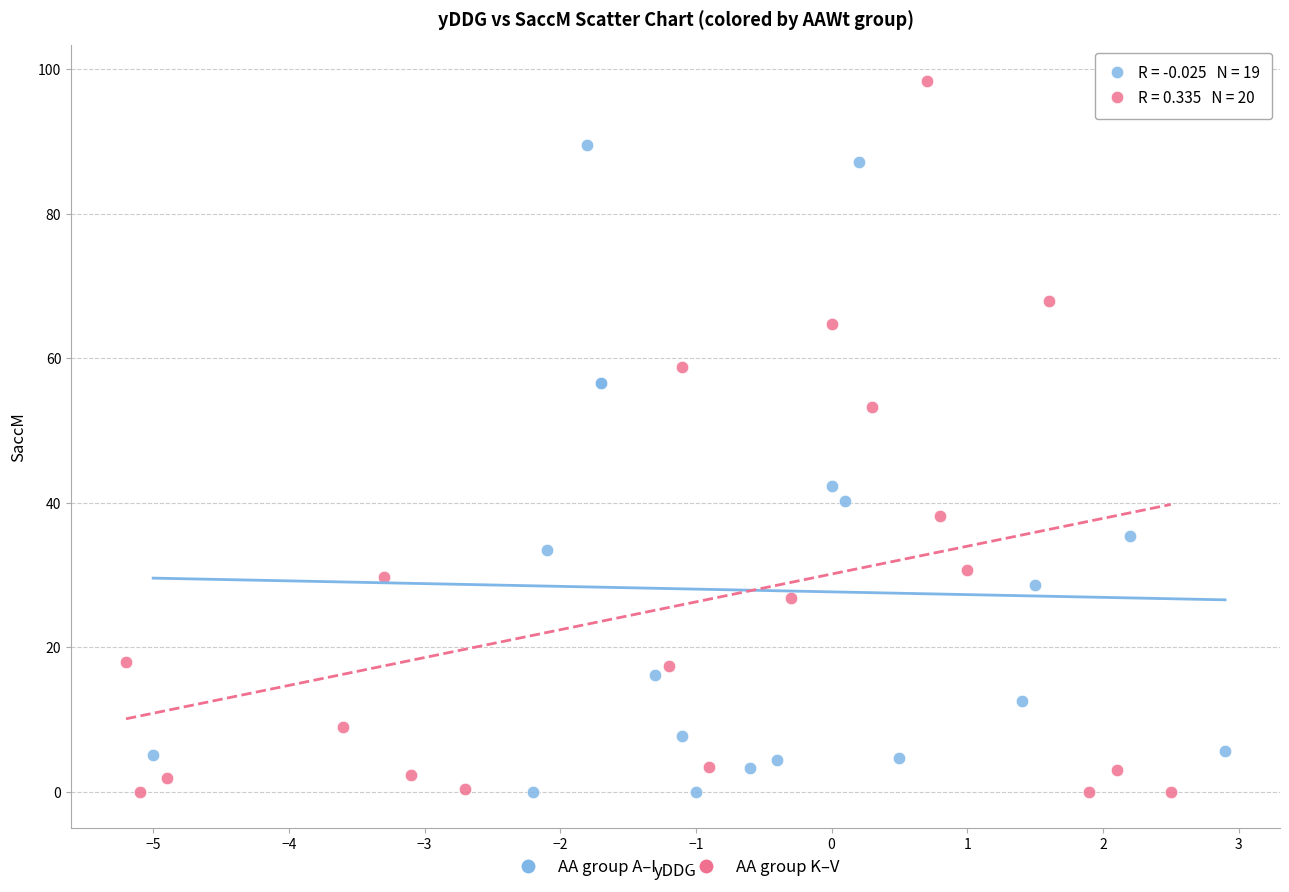

Which series contains the highest Y value?

AA group K–V